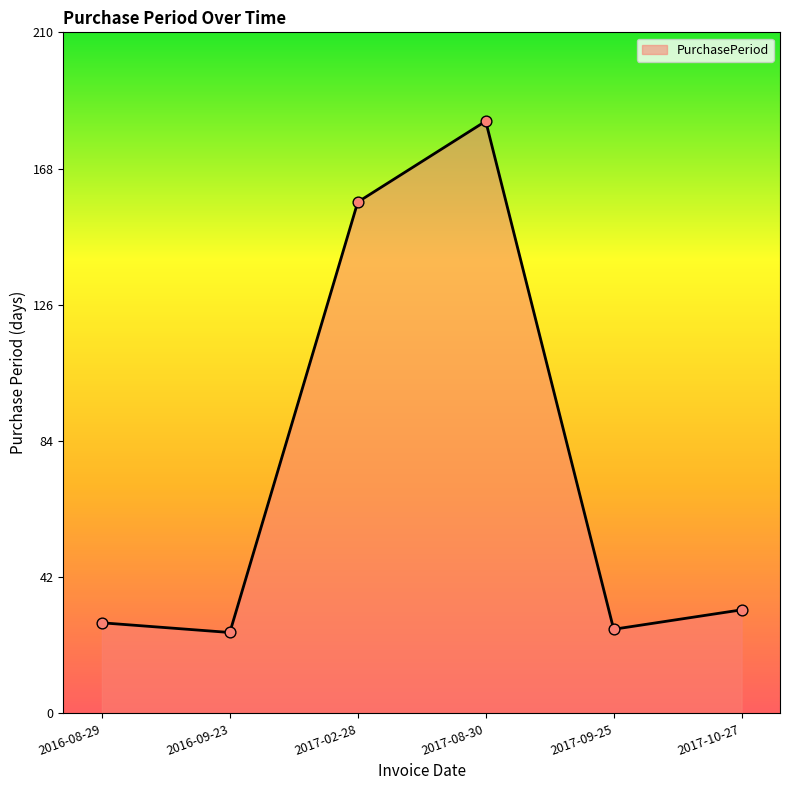

What is the change in value from 2017-02-28 to 2017-10-27?

-126